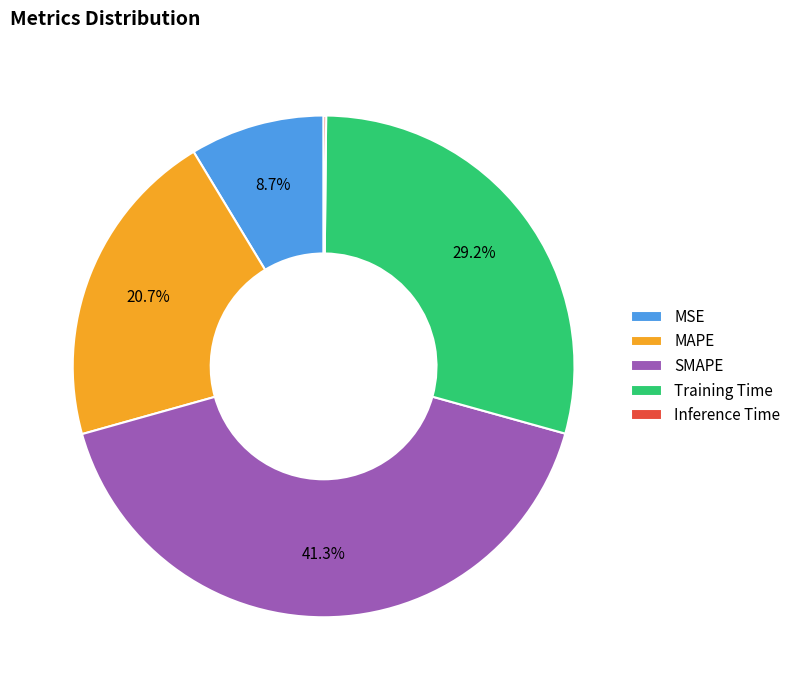

Is there any slice that represents more than half of the pie?

No